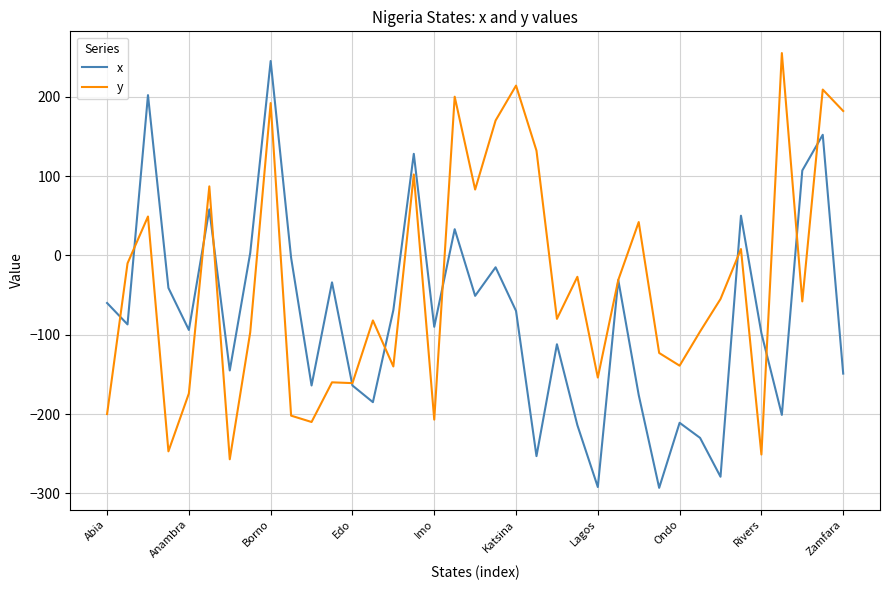

Which series has the largest total across all categories?

y